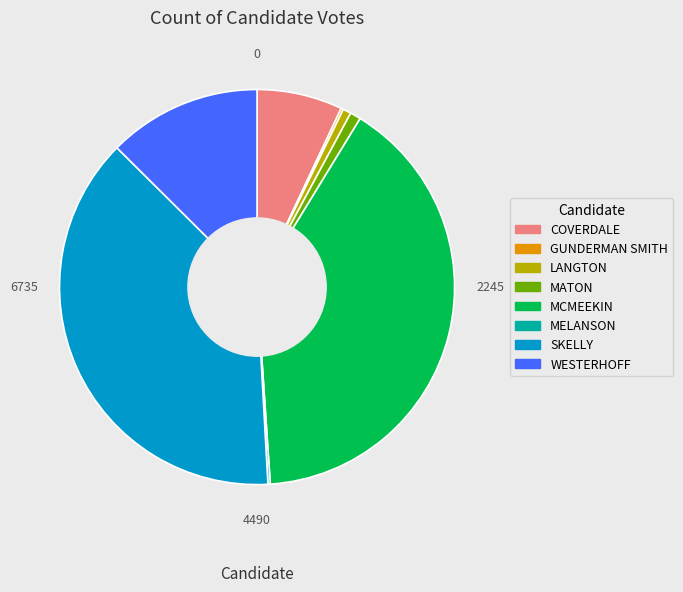

Is it true that COVERDALE is 7% of the pie?

True